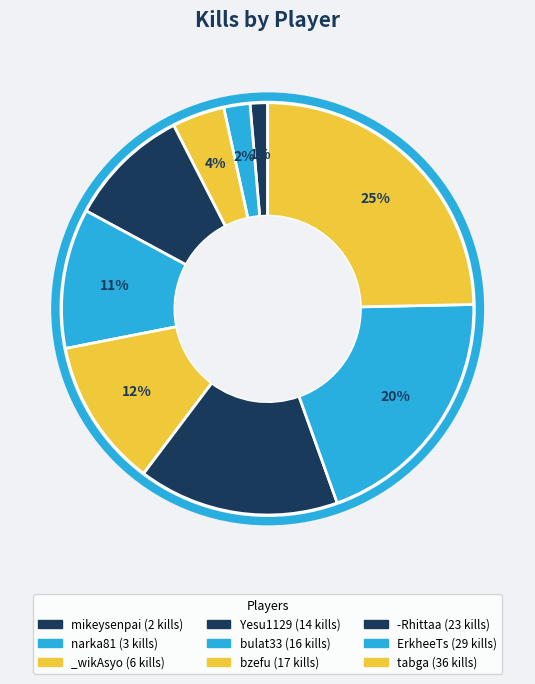

How much of the chart is everything except ErkheeTs?

80.1%